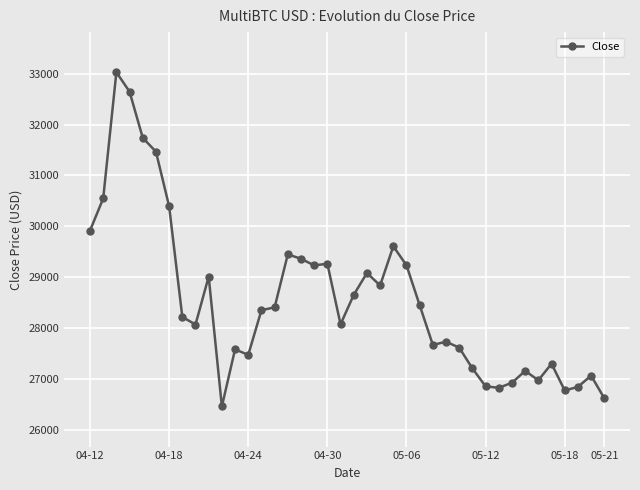

What is the difference between the second highest and minimum values?

6193.9